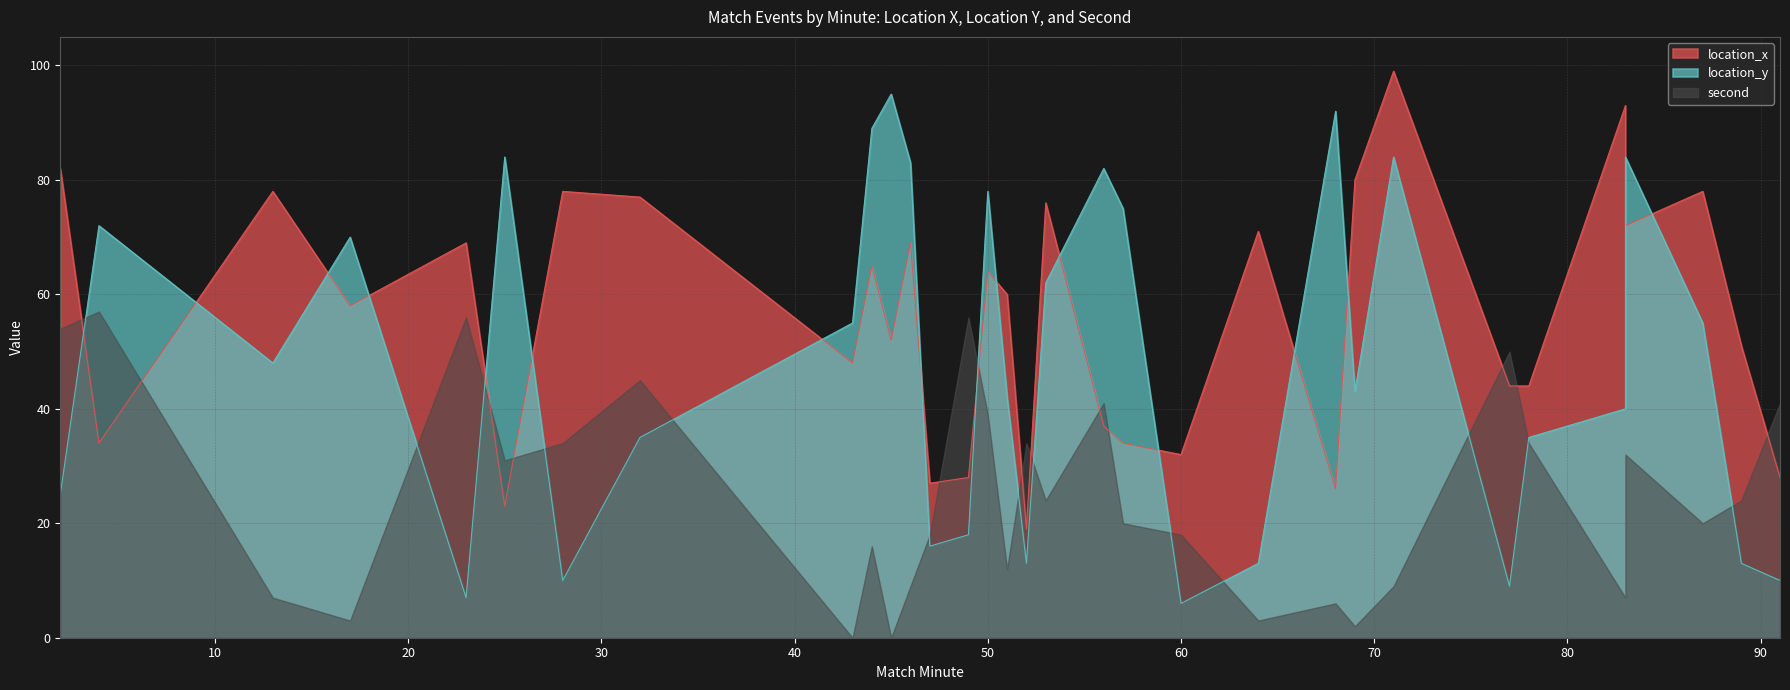

What is the sum of all location_y values?

1543